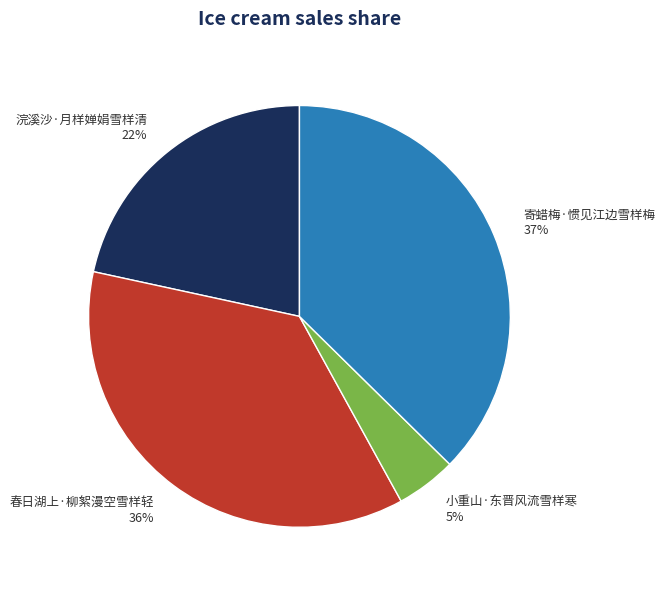

Which slice is the largest?

寄蜡梅·惯见江边雪样梅